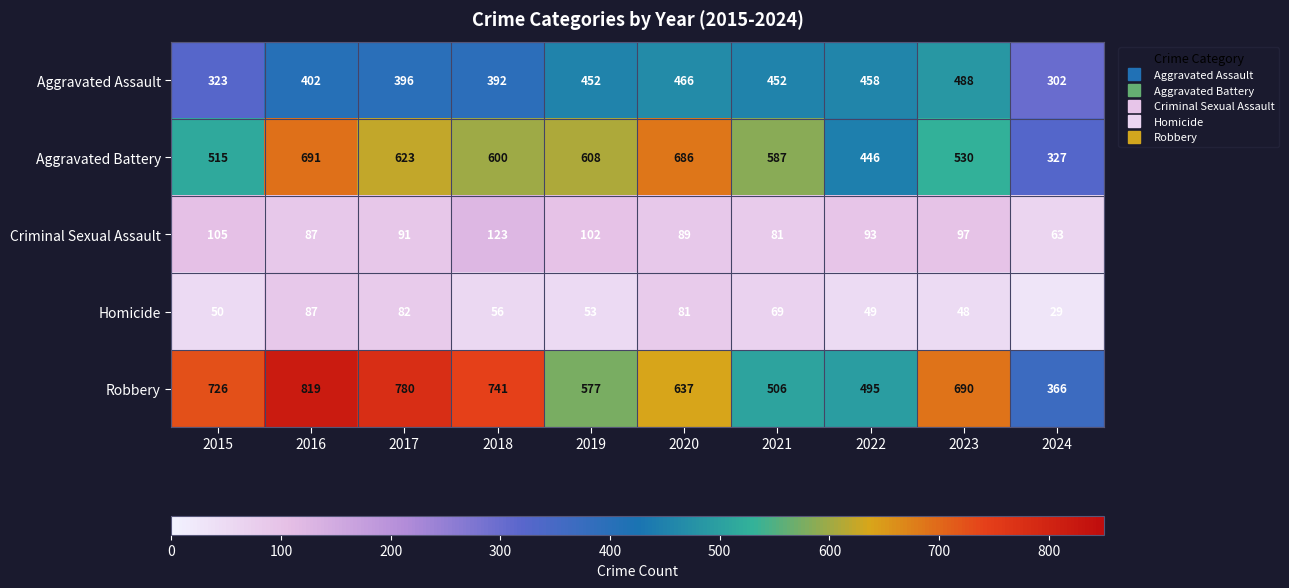

What is the difference between the second highest and second lowest values in the Aggravated Battery series?

240